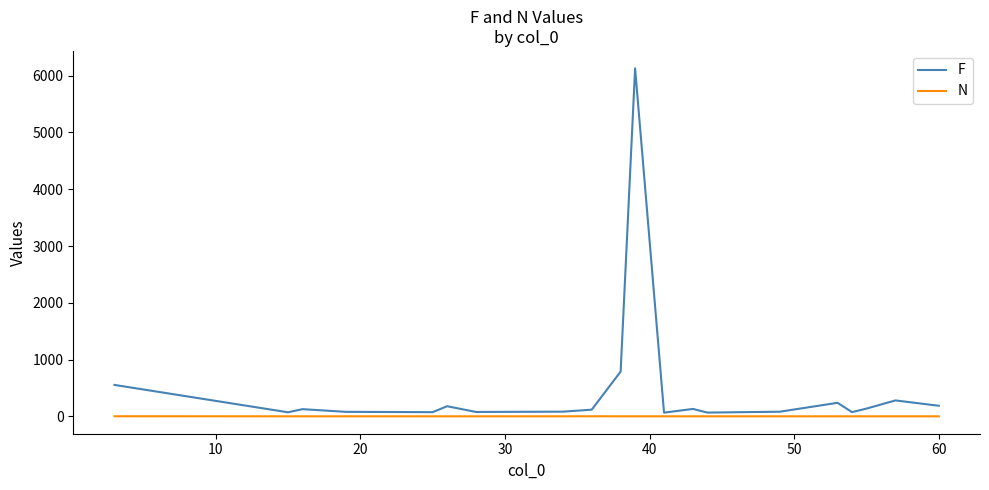

What is the sum of all N values?

22